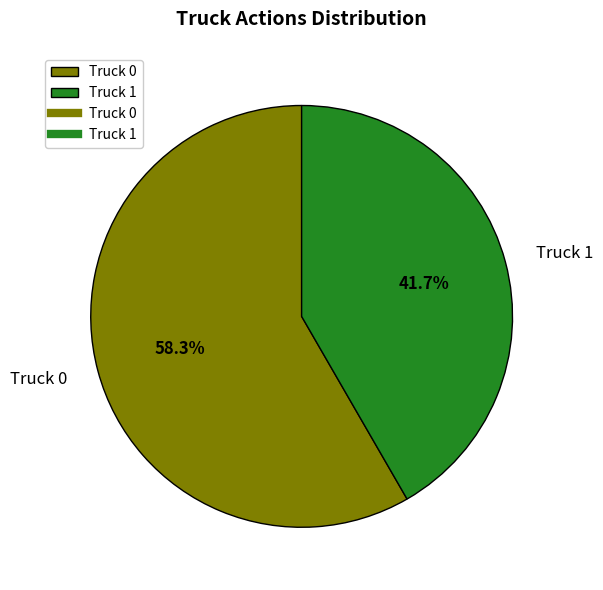

How many segments does this pie chart have?

2